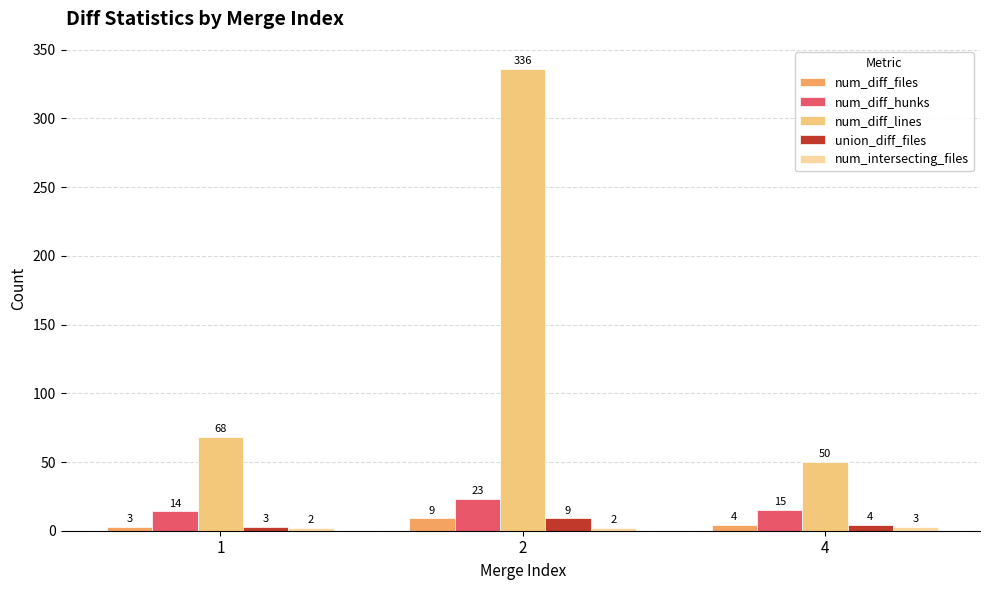

The num_diff_lines series shows 113 at 1. True or false?

False